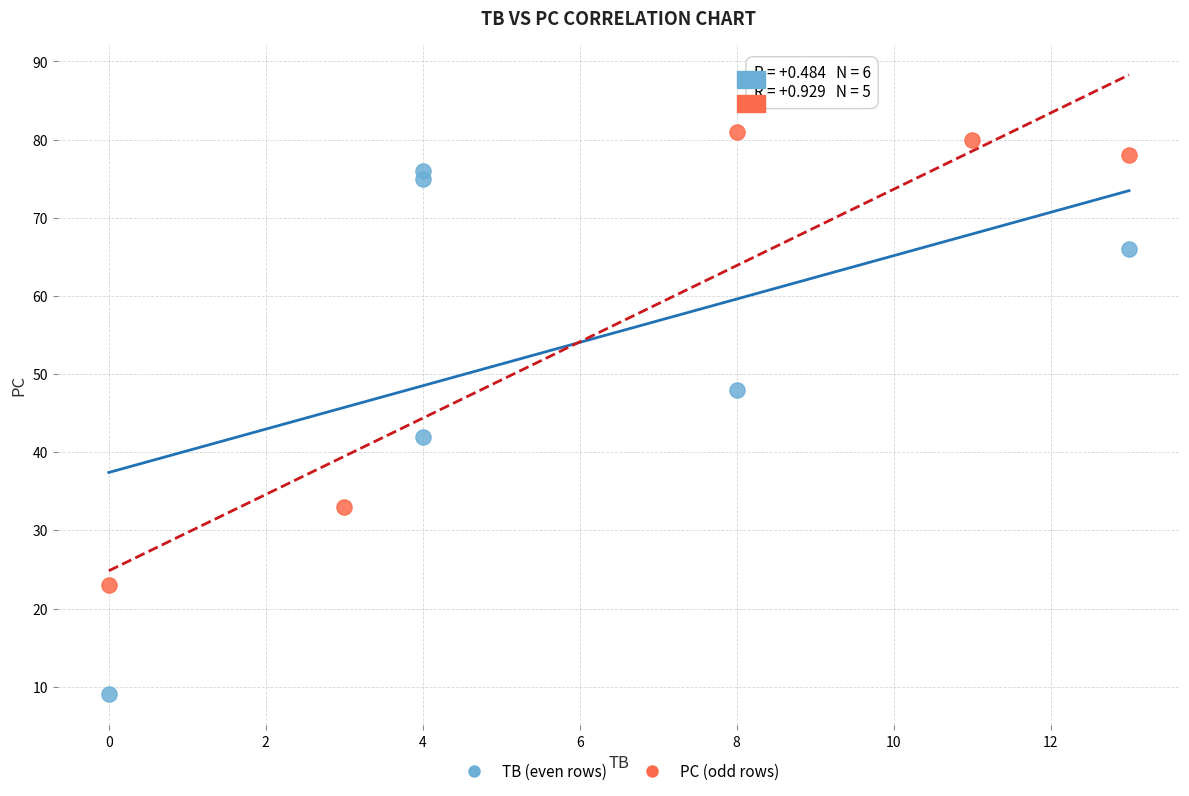

Which series reaches the maximum Y coordinate?

PC (odd rows)